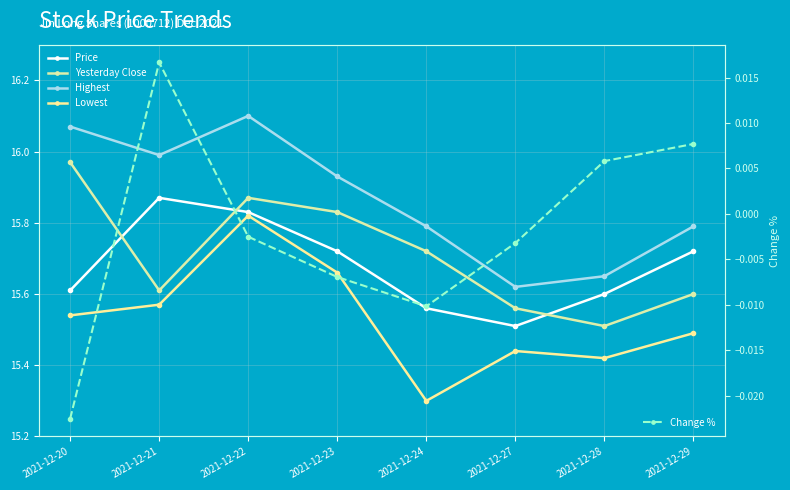

What is the value of the Price point at the 5th from the left?

15.6